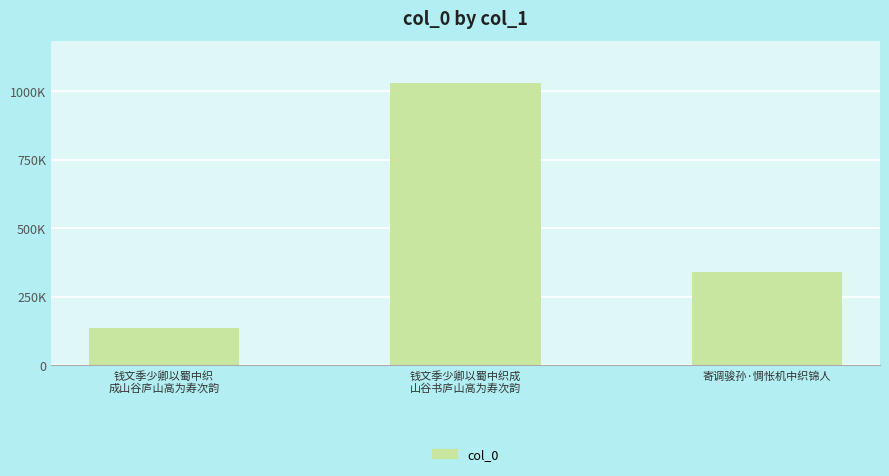

Which has a higher value, 钱文季少卿以蜀中织
成山谷庐山高为寿次韵 or 寄调骏孙·惆怅机中织锦人?

寄调骏孙·惆怅机中织锦人